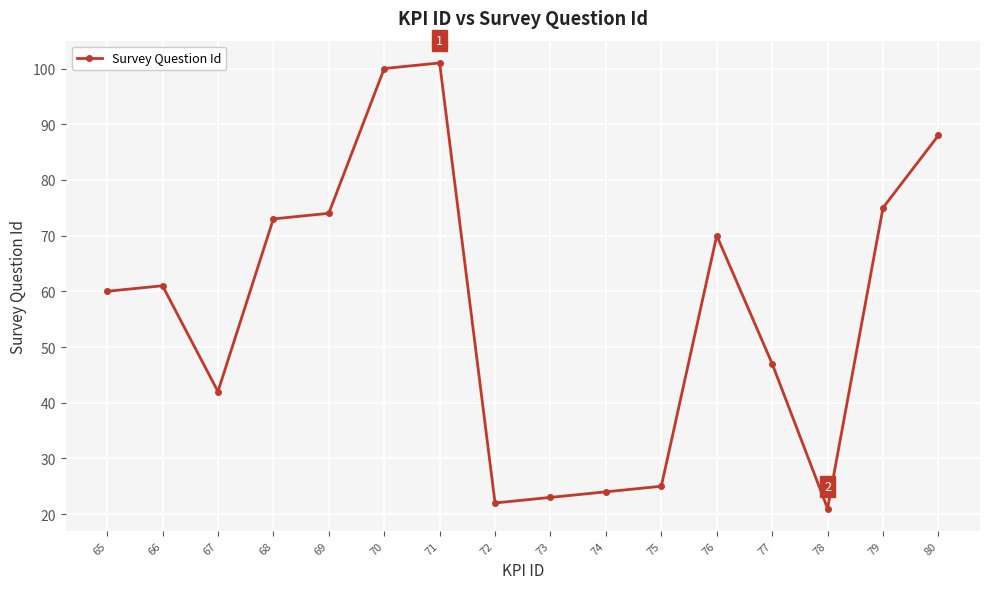

How many data points are less than 61?

8